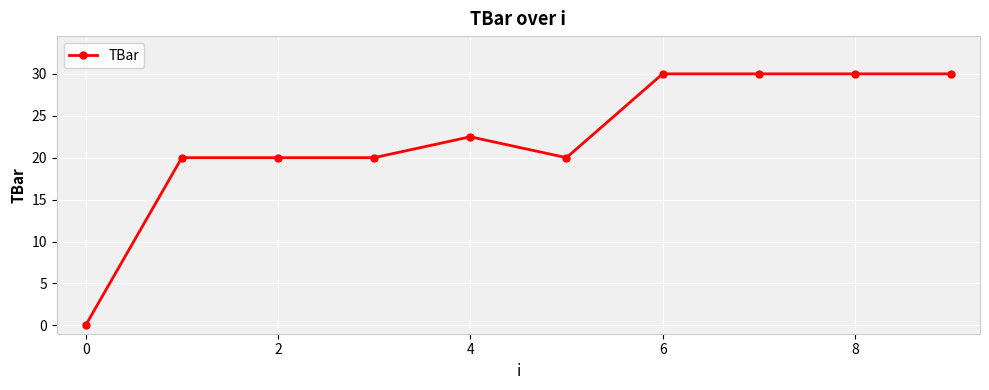

What is the difference between the maximum and second lowest values?

10.0